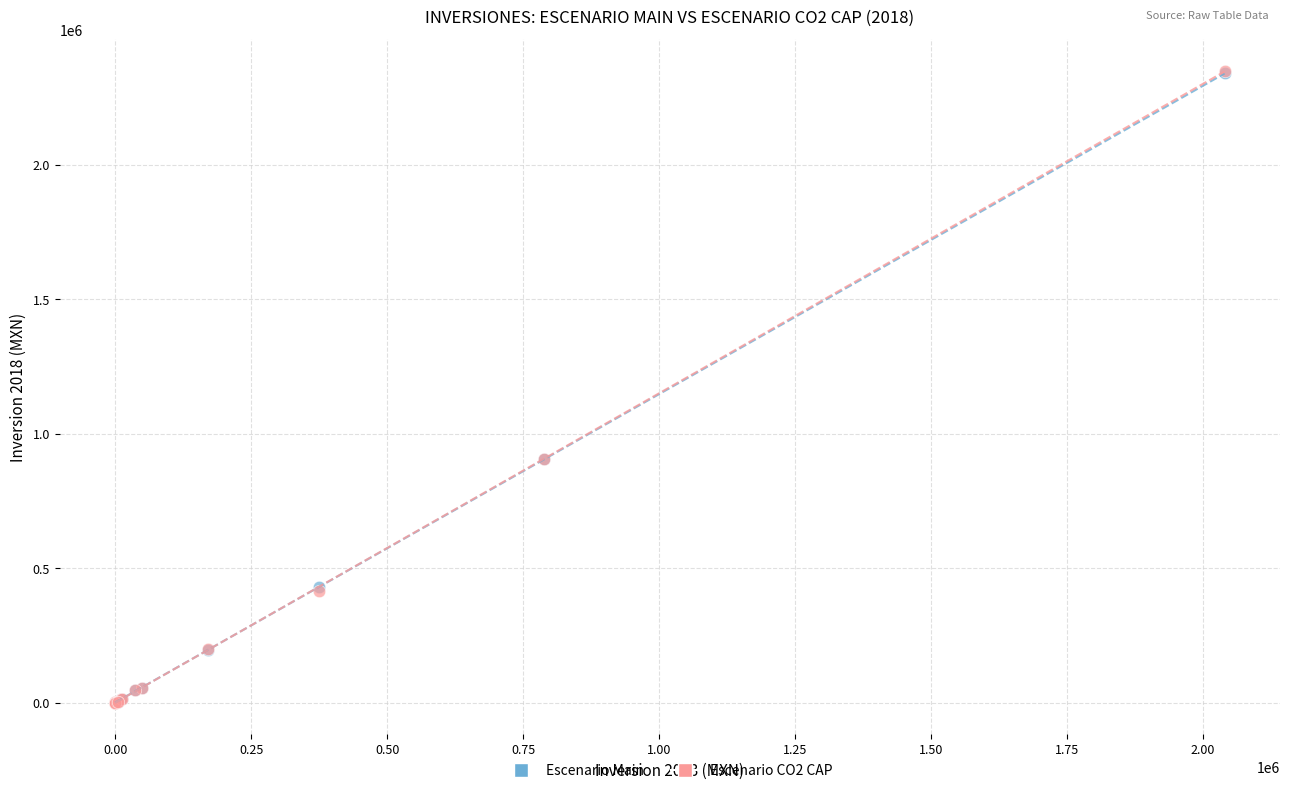

What are all the series names shown in the legend?

Escenario Main, Escenario CO2 CAP